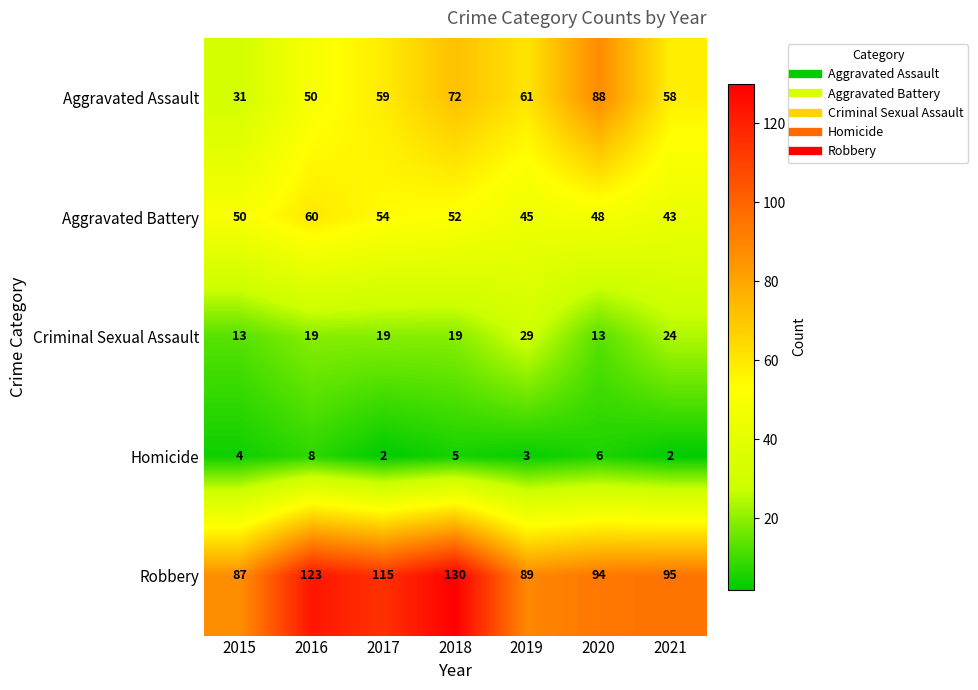

Count the number of data series in this chart.

5